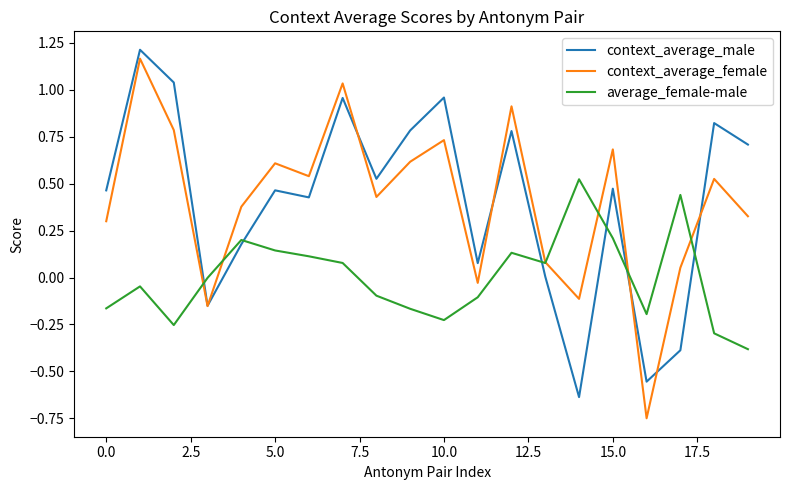

How many distinct data groups are displayed?

3